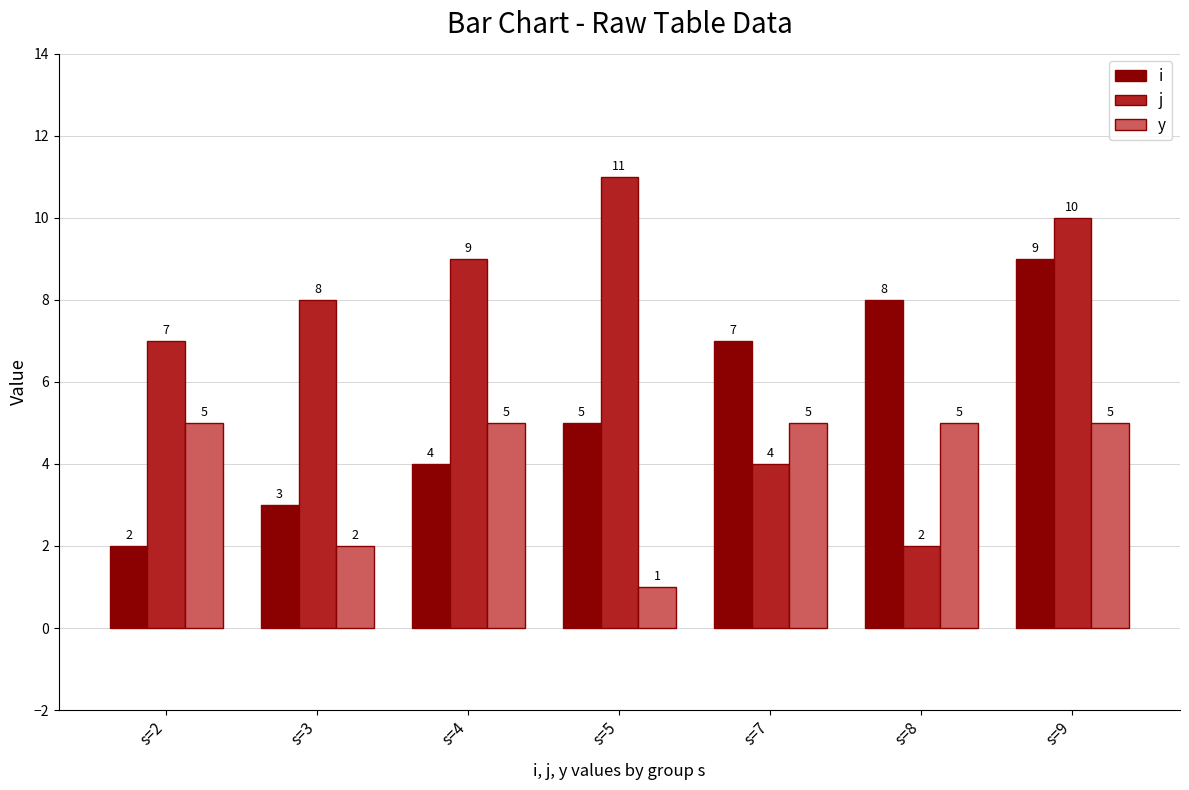

Which series has the largest total across all categories?

j